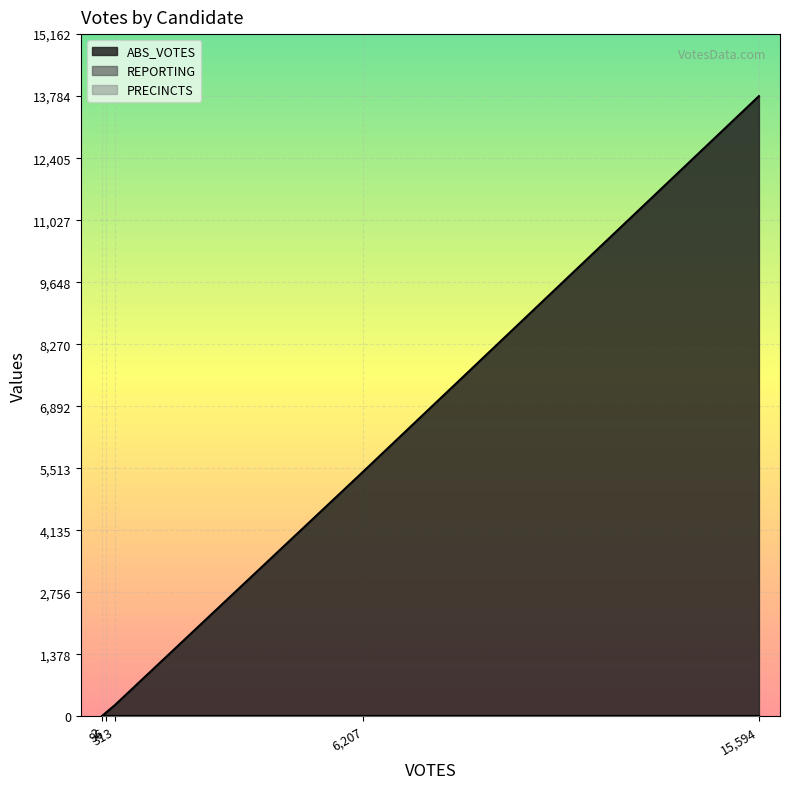

What is the total value across all series at write-ins?

16